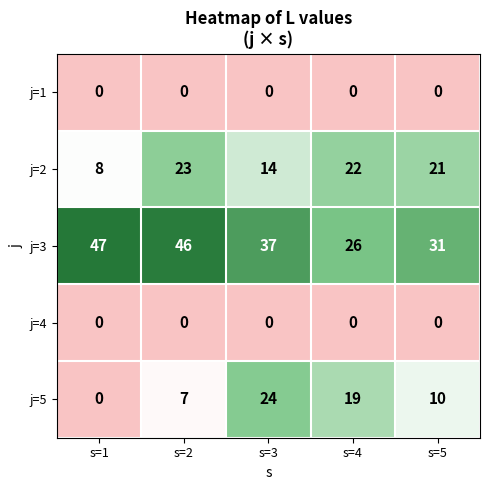

What is the spread (max minus min) of values at s=3?

37